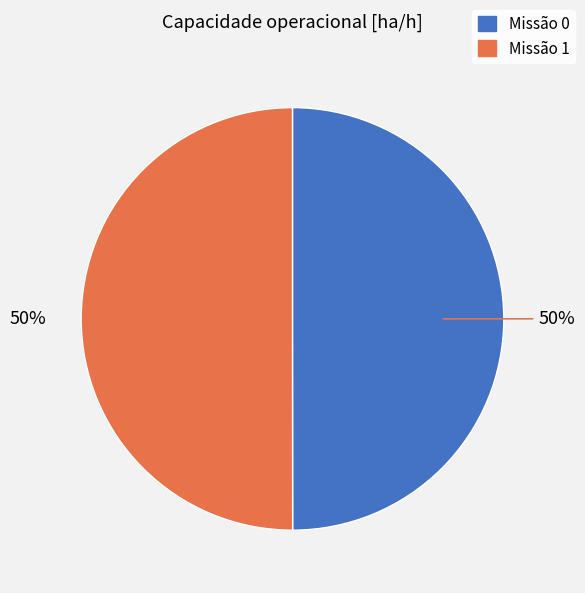

To the nearest percent, what is the average slice percentage?

50%